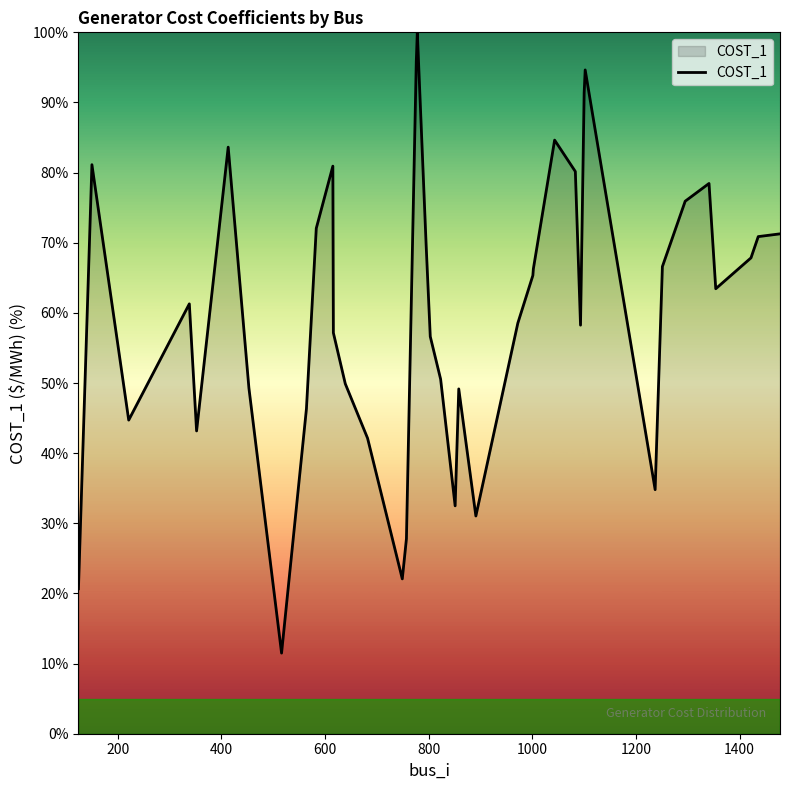

What is the smallest value displayed?

11.5